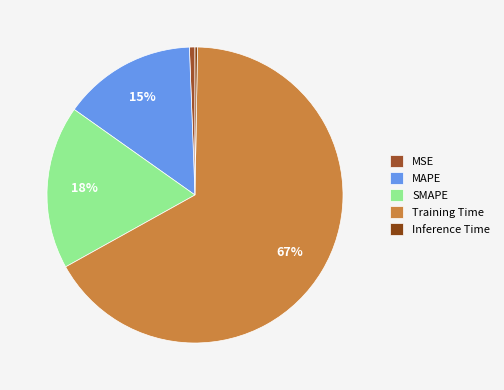

The MAPE slice represents 15% of the pie. True or false?

True